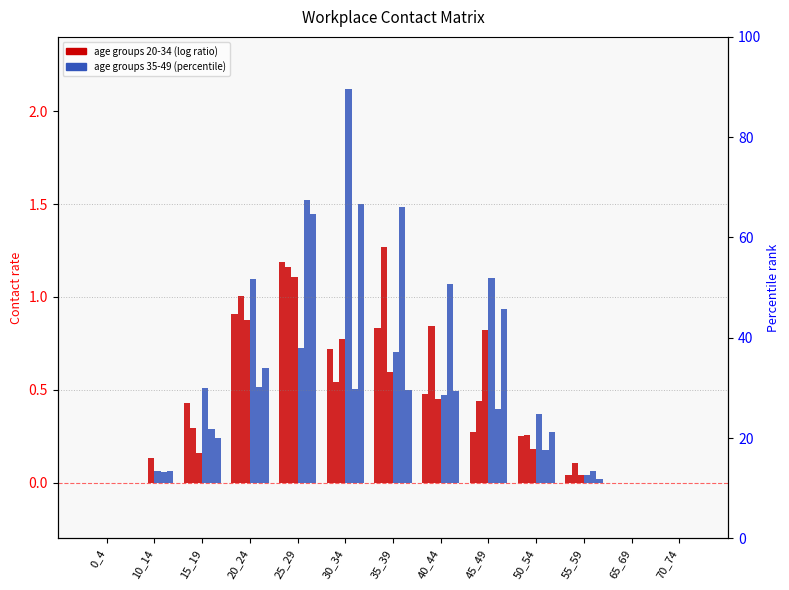

Reading right to left, extract all data points from this chart.

20_24: 70_74=0.0	65_69=0.0	55_59=0.0	50_54=0.2	45_49=0.3	40_44=0.5	35_39=0.8	30_34=0.7	25_29=1.2	20_24=0.9	15_19=0.4	10_14=0.0	0_4=0.0
25_29: 70_74=0.0	65_69=0.0	55_59=0.1	50_54=0.3	45_49=0.4	40_44=0.8	35_39=1.3	30_34=0.5	25_29=1.2	20_24=1.0	15_19=0.3	10_14=0.0	0_4=0.0
30_34: 70_74=0.0	65_69=0.0	55_59=0.0	50_54=0.2	45_49=0.8	40_44=0.5	35_39=0.6	30_34=0.8	25_29=1.1	20_24=0.9	15_19=0.2	10_14=0.1	0_4=0.0
35_39: 70_74=0.0	65_69=0.0	55_59=0.0	50_54=0.4	45_49=1.1	40_44=0.5	35_39=0.7	30_34=2.1	25_29=0.7	20_24=1.1	15_19=0.5	10_14=0.1	0_4=0.0
40_44: 70_74=0.0	65_69=0.0	55_59=0.1	50_54=0.2	45_49=0.4	40_44=1.1	35_39=1.5	30_34=0.5	25_29=1.5	20_24=0.5	15_19=0.3	10_14=0.1	0_4=0.0
45_49: 70_74=0.0	65_69=0.0	55_59=0.0	50_54=0.3	45_49=0.9	40_44=0.5	35_39=0.5	30_34=1.5	25_29=1.4	20_24=0.6	15_19=0.2	10_14=0.1	0_4=0.0